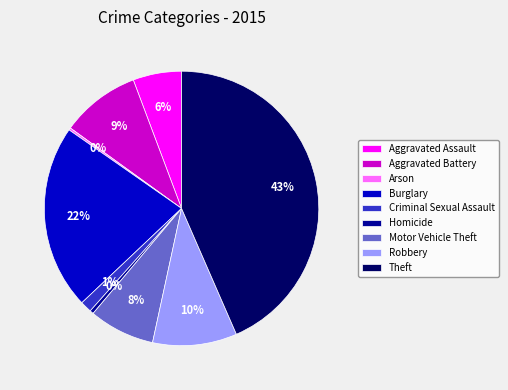

Is the sum of Criminal Sexual Assault and Aggravated Battery greater than half?

No